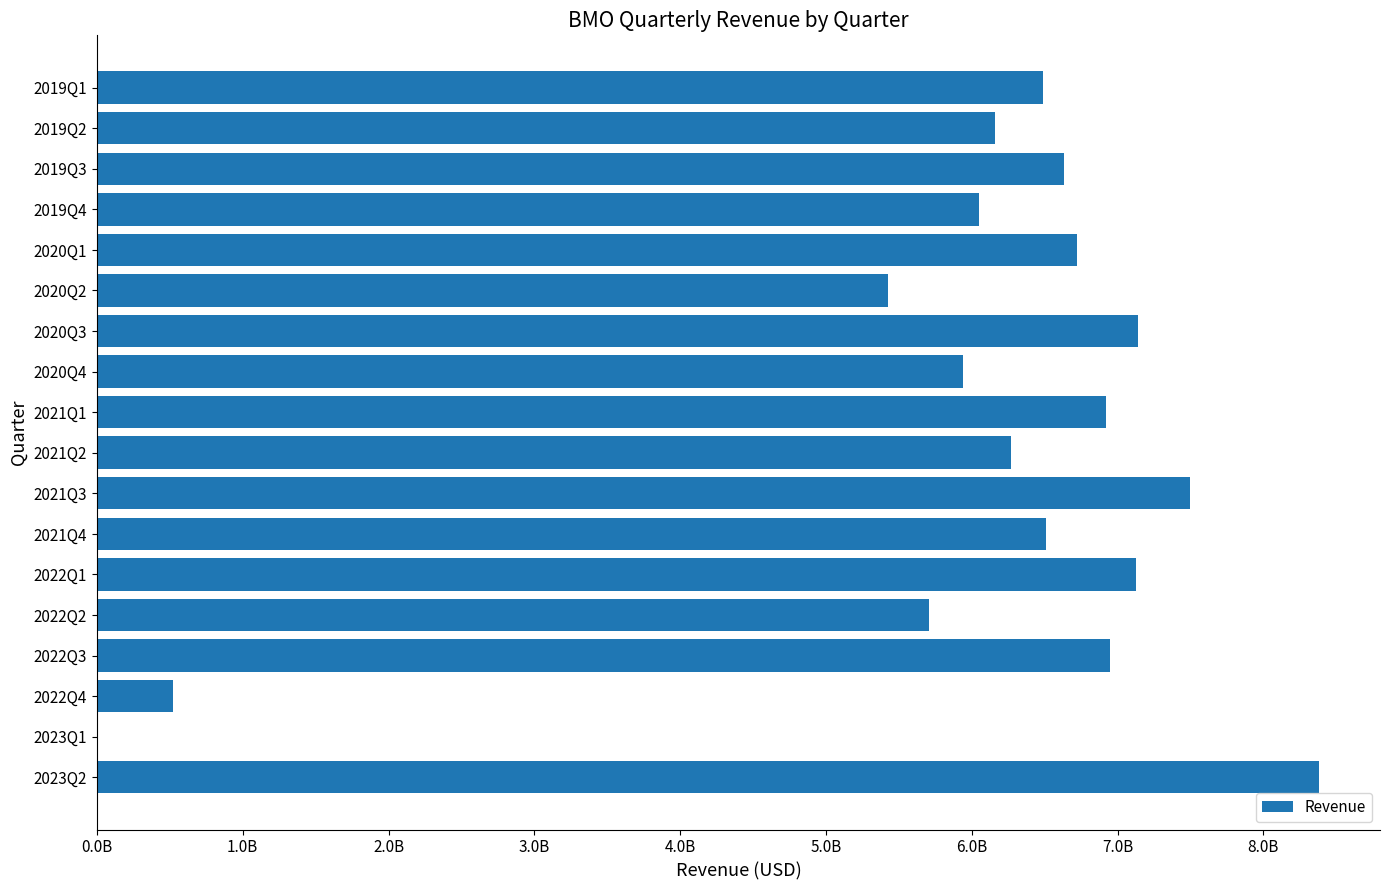

What is the difference between the second highest and minimum values?

7489000000